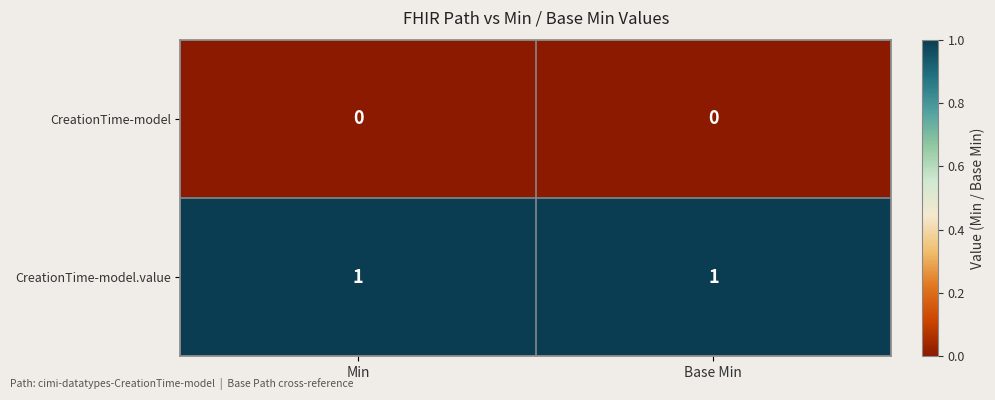

Reading left to right, transcribe all the data shown in this chart.

CreationTime-model: Min=0	Base Min=0
CreationTime-model.value: Min=1	Base Min=1